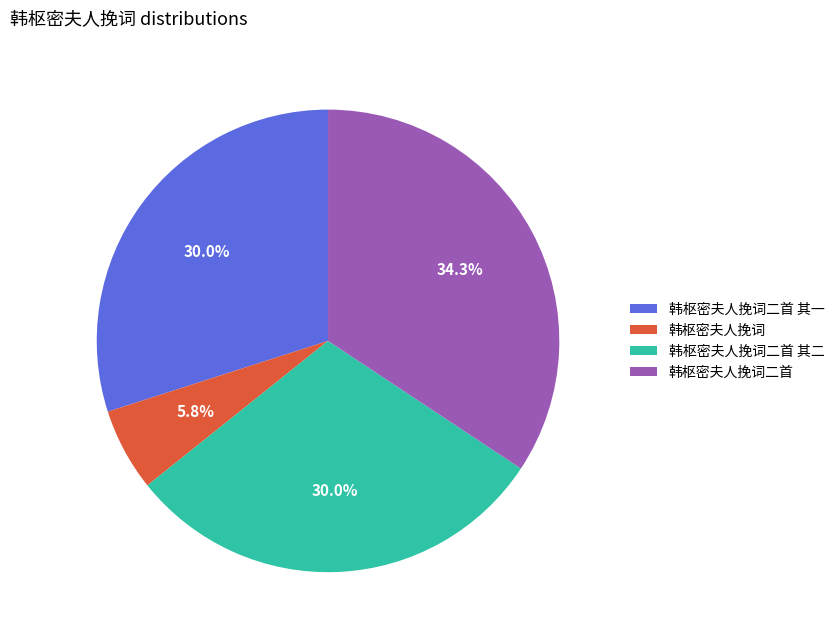

What percentage is NOT represented by 韩枢密夫人挽词二首 其一?

70.0%